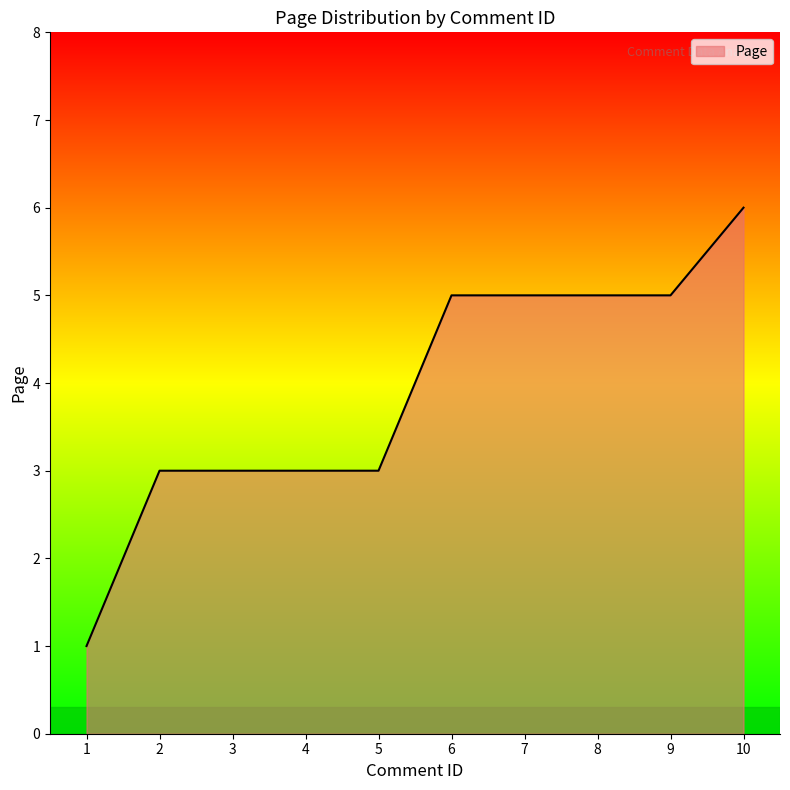

At which category does the chart reach its minimum across all series?

1